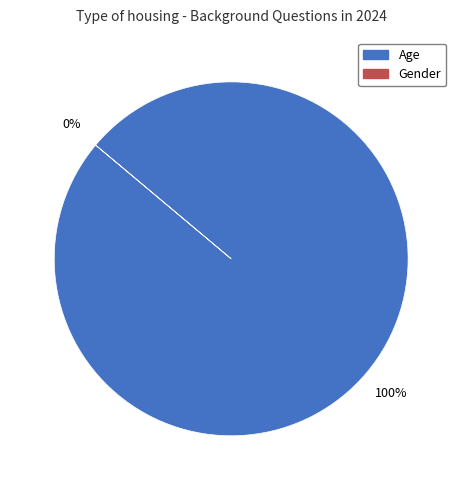

To the nearest percent, what is the combined percentage of Gender and Age?

100%